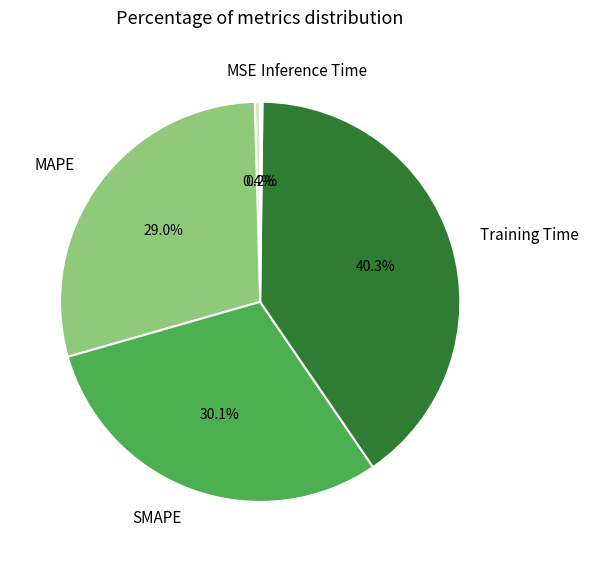

Does any single category account for the majority?

No